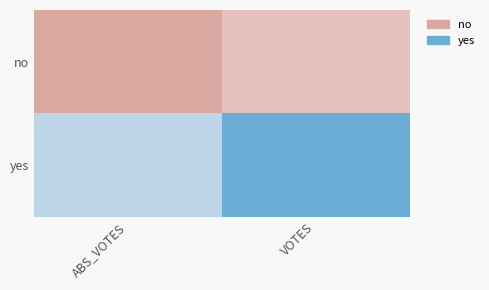

At which category does the chart reach its minimum across all series?

ABS_VOTES